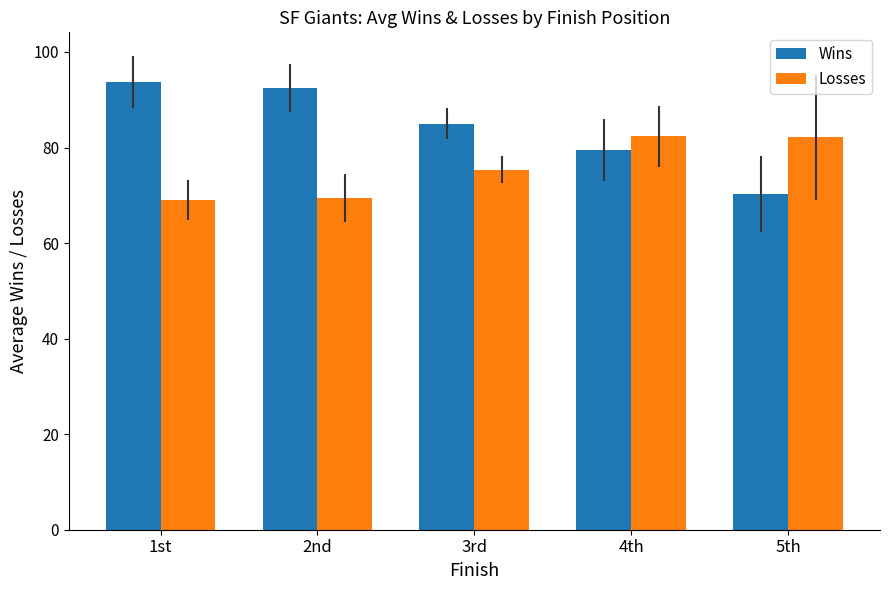

What is the difference between the maximum and minimum values in the Wins series?

23.5